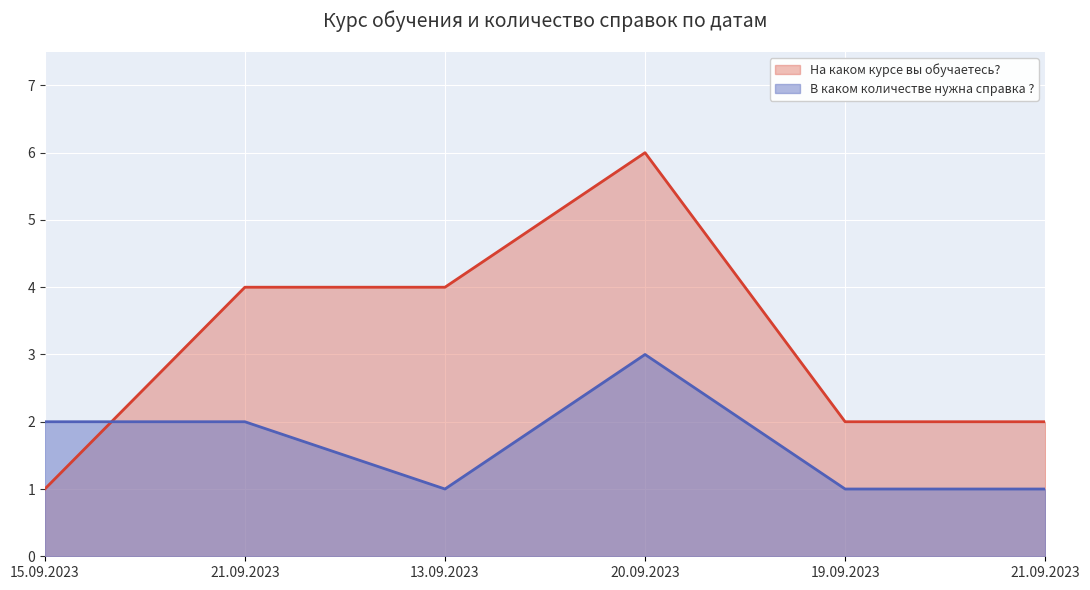

Is the value of В каком количестве нужна справка ? at 20.09.2023 greater than the value of На каком курсе вы обучаетесь? at 13.09.2023?

No